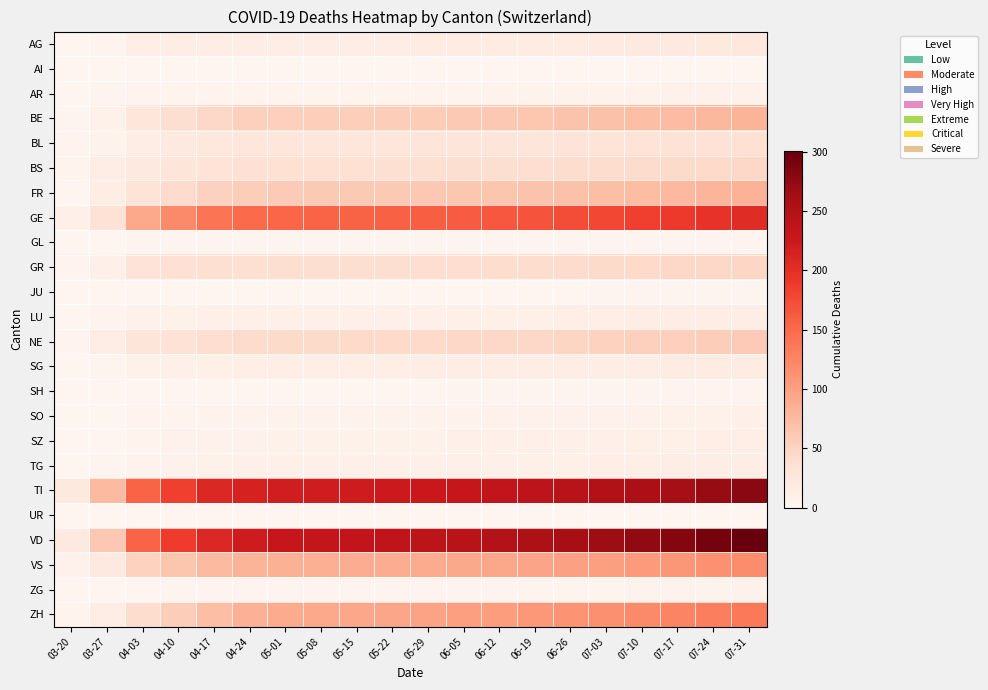

At which category does the chart reach its minimum across all series?

03-20